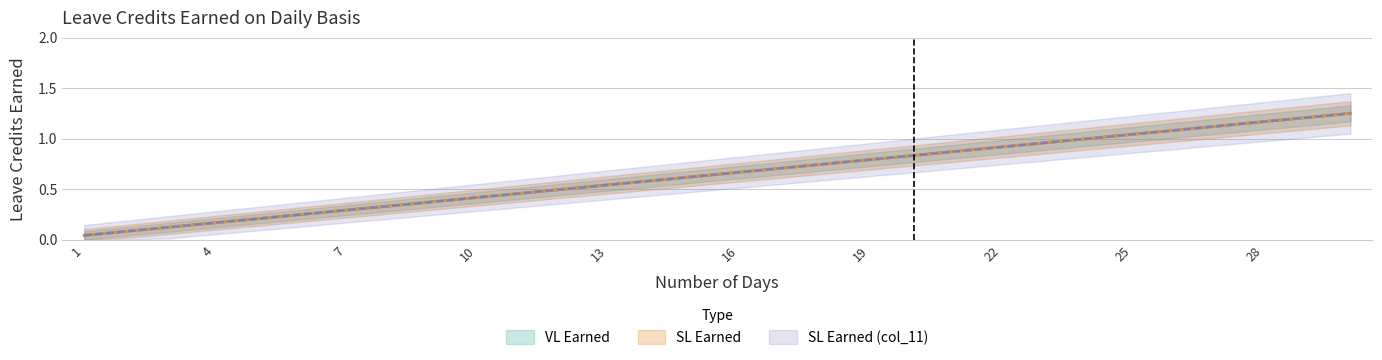

Which label corresponds to the smallest value in the chart?

1